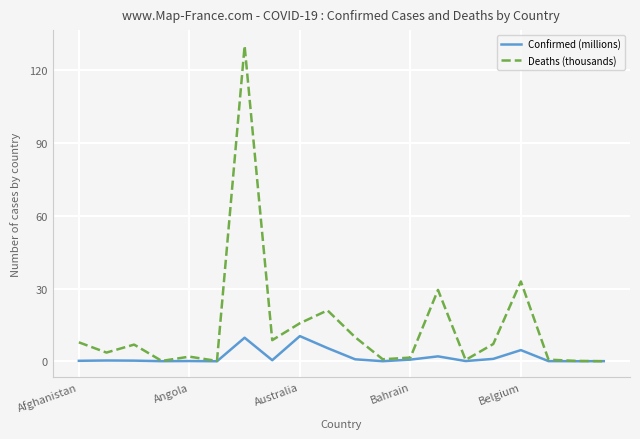

Which series has the largest total across all categories?

Deaths (thousands)